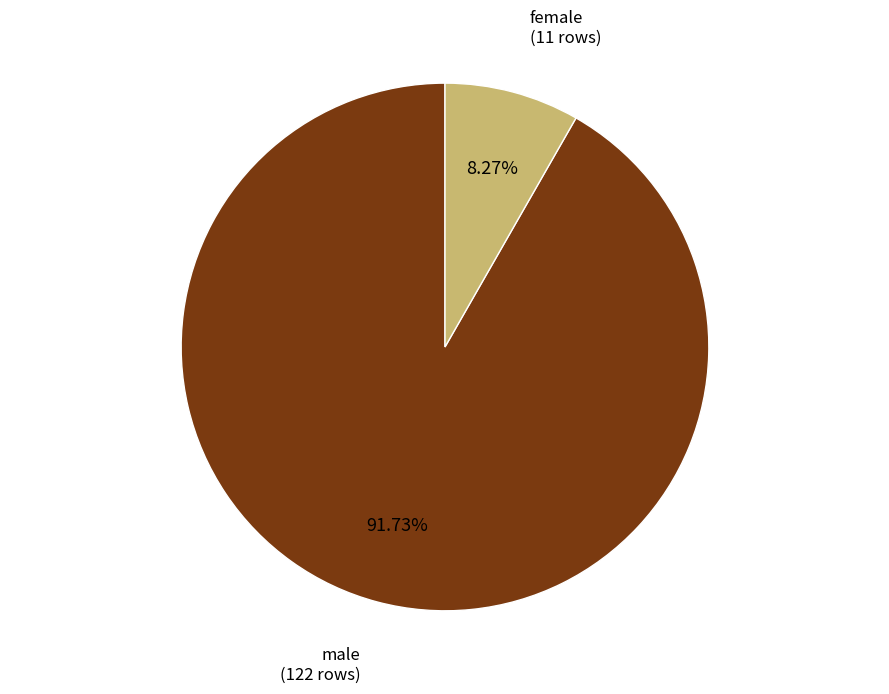

To the nearest percent, what portion does male represent?

92%